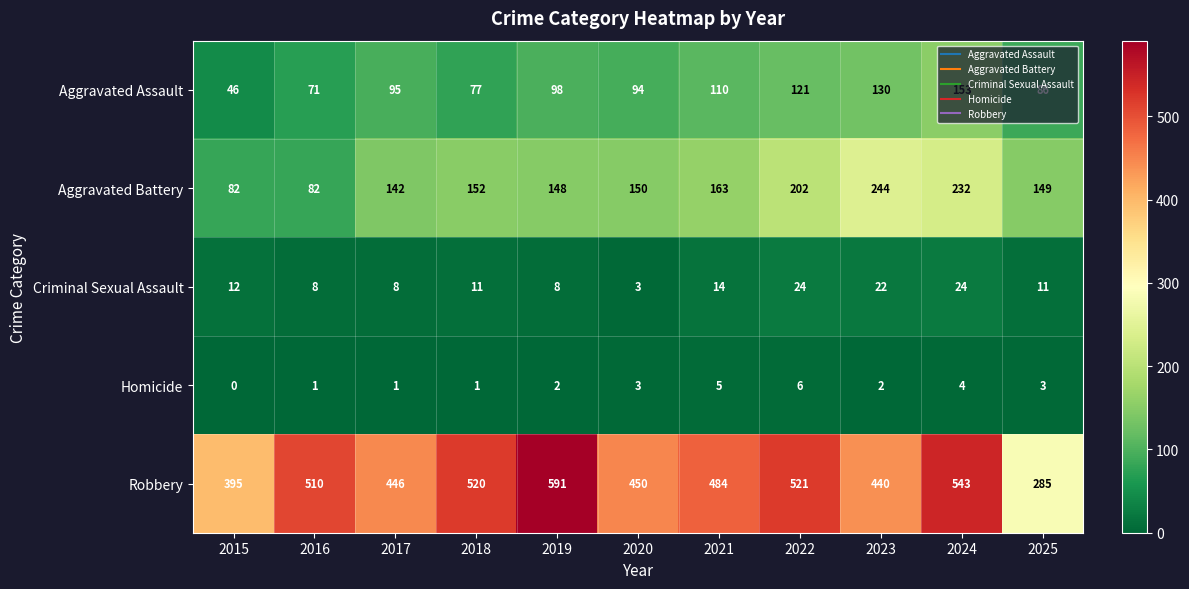

Count the number of categories in the chart.

11